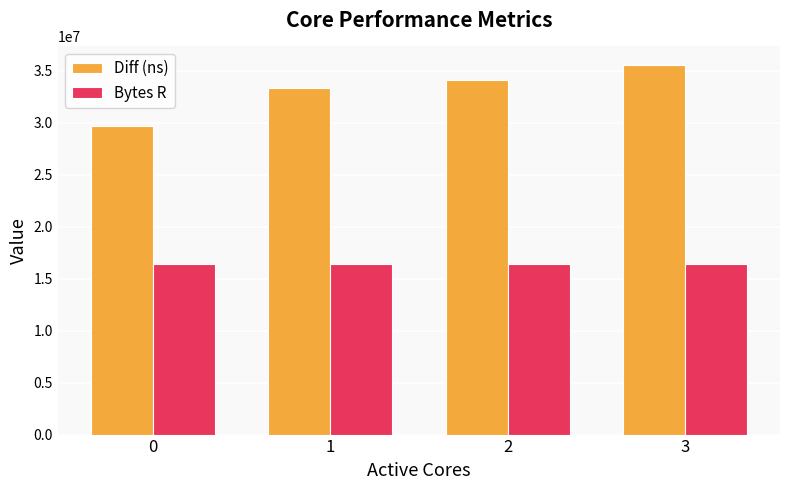

The Diff (ns) series shows 45643332 at 2. True or false?

False